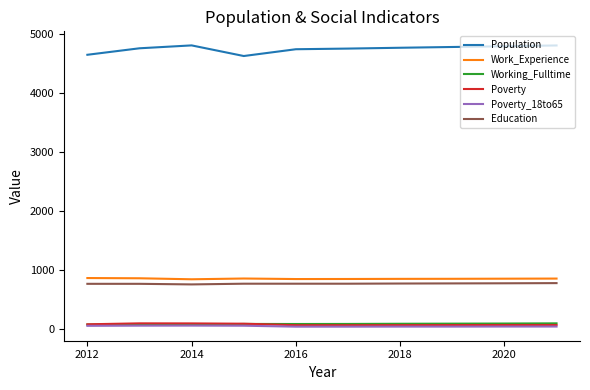

True or false: Education and Poverty_18to65 intersect in this chart.

False